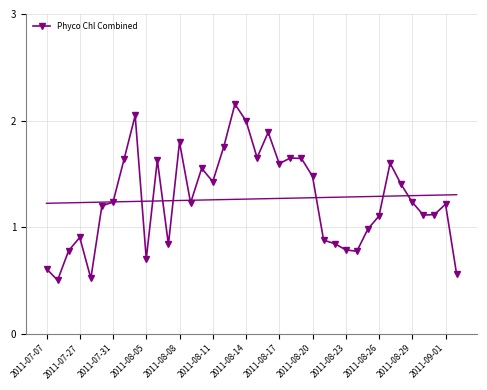

What is the difference between the maximum and minimum values?

1.7